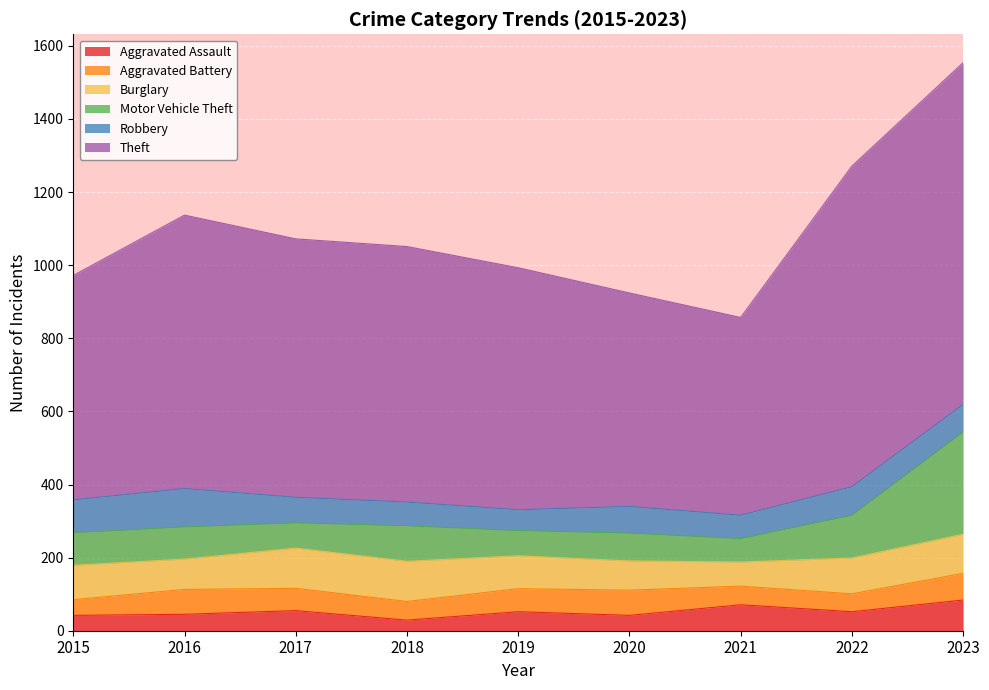

Is it true that Motor Vehicle Theft equals 105 at 2019?

False